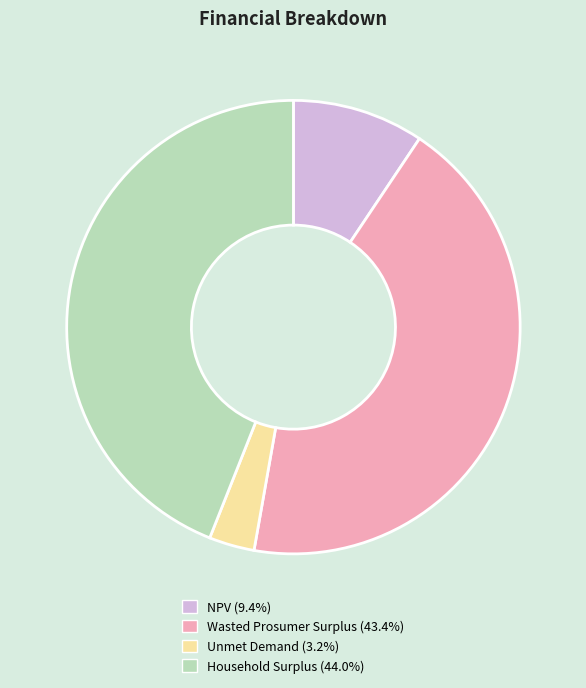

Is Wasted Prosumer Surplus the majority of the pie?

No